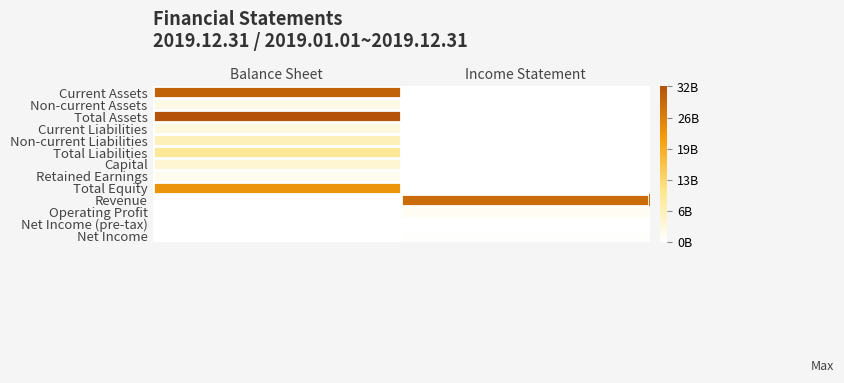

Reading right to left, what are all the values shown in this chart?

Current Assets: Income Statement=0	Balance Sheet=29806458480
Non-current Assets: Income Statement=0	Balance Sheet=2323544969
Total Assets: Income Statement=0	Balance Sheet=32130003449
Current Liabilities: Income Statement=0	Balance Sheet=2966579576
Non-current Liabilities: Income Statement=0	Balance Sheet=6447855945
Total Liabilities: Income Statement=0	Balance Sheet=9414435521
Capital: Income Statement=0	Balance Sheet=4092442700
Retained Earnings: Income Statement=0	Balance Sheet=1405274013
Total Equity: Income Statement=0	Balance Sheet=22715567928
Revenue: Income Statement=28366406073	Balance Sheet=0
Operating Profit: Income Statement=1123687186	Balance Sheet=0
Net Income (pre-tax): Income Statement=18732644	Balance Sheet=0
Net Income: Income Statement=153170943	Balance Sheet=0